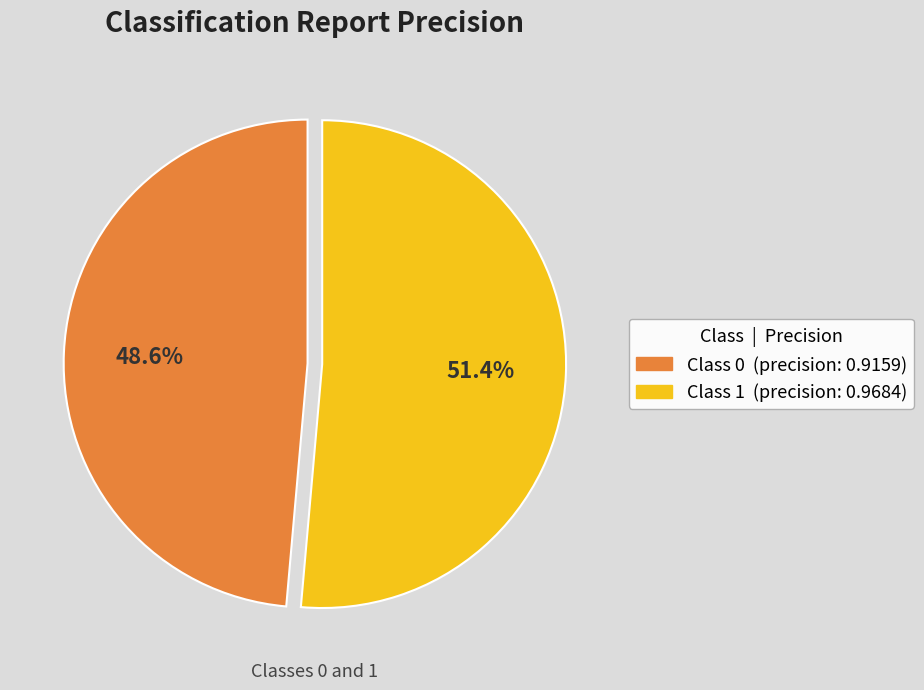

What is the majority slice?

Class 1 (precision: 0.9684)